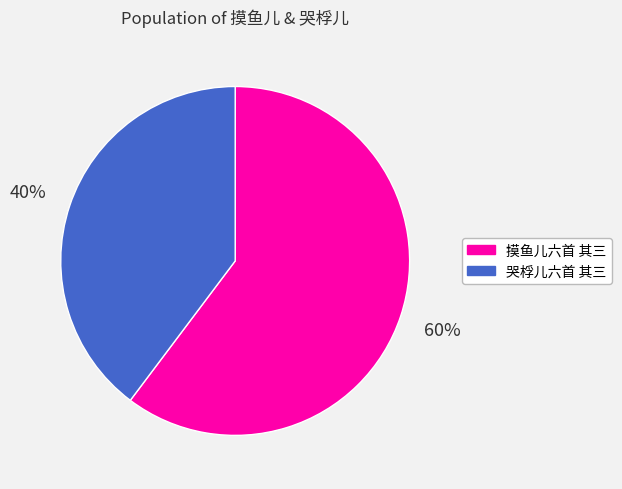

What is the ratio of the value at 摸鱼儿六首 其三 to the value at 哭桴儿六首 其三?

1.5